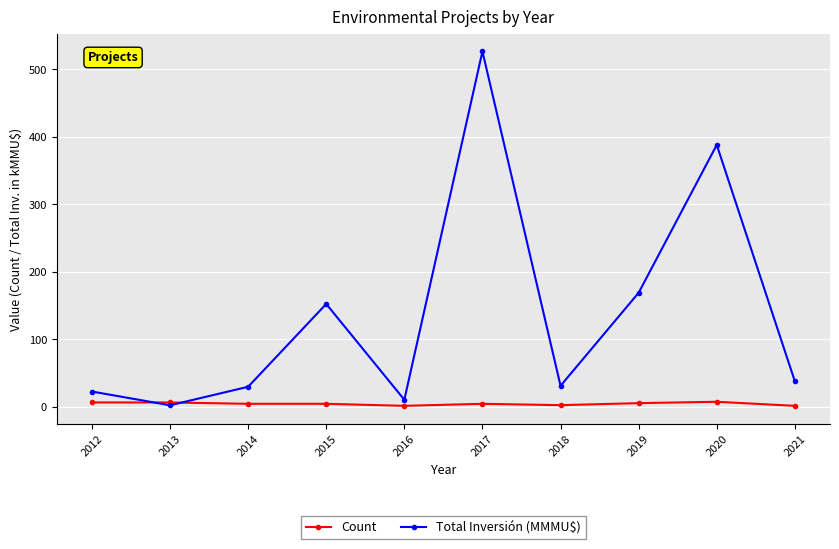

Rank the series by their average value, from highest to lowest.

Total Inversión (MMMU$), Count